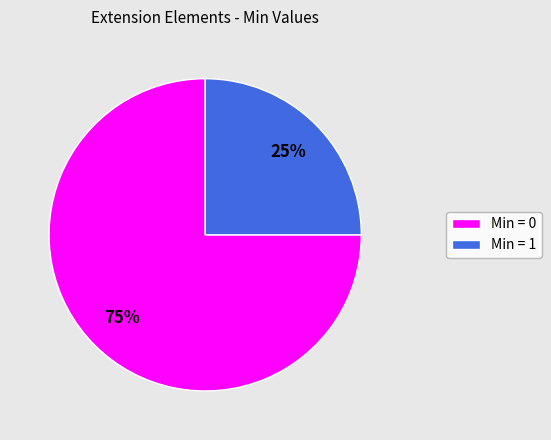

To the nearest percent, what is the difference between the largest and smallest slice percentages?

50%